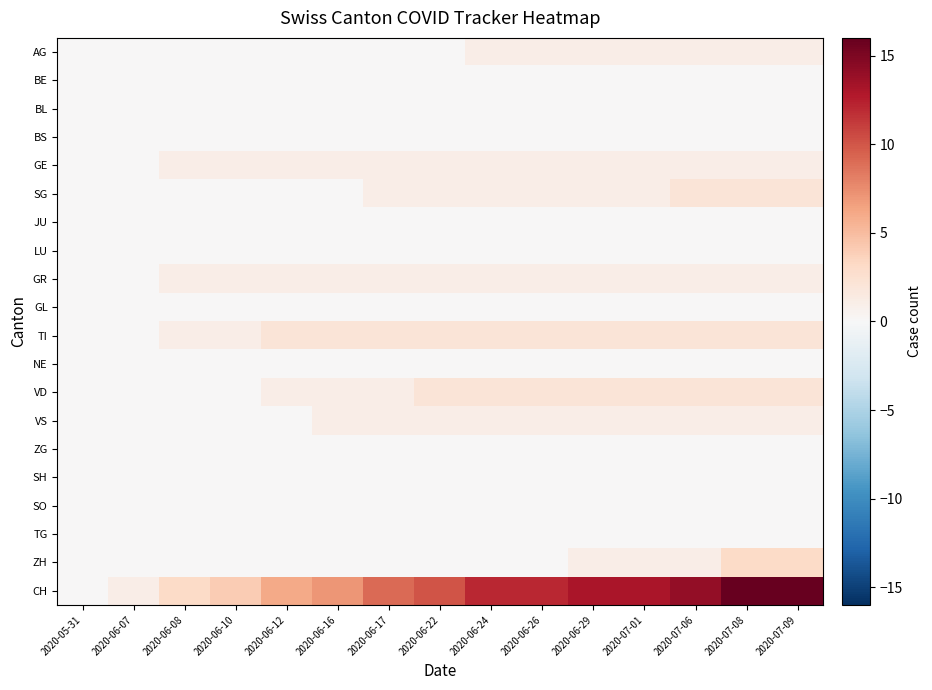

Between 2020-07-01 and 2020-06-10, which is larger?

2020-07-01